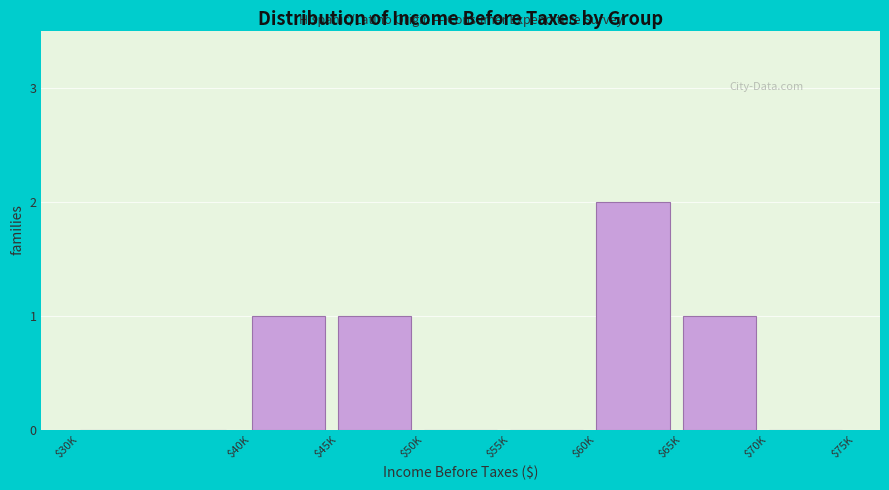

The value at $65K is 1. True or false?

True